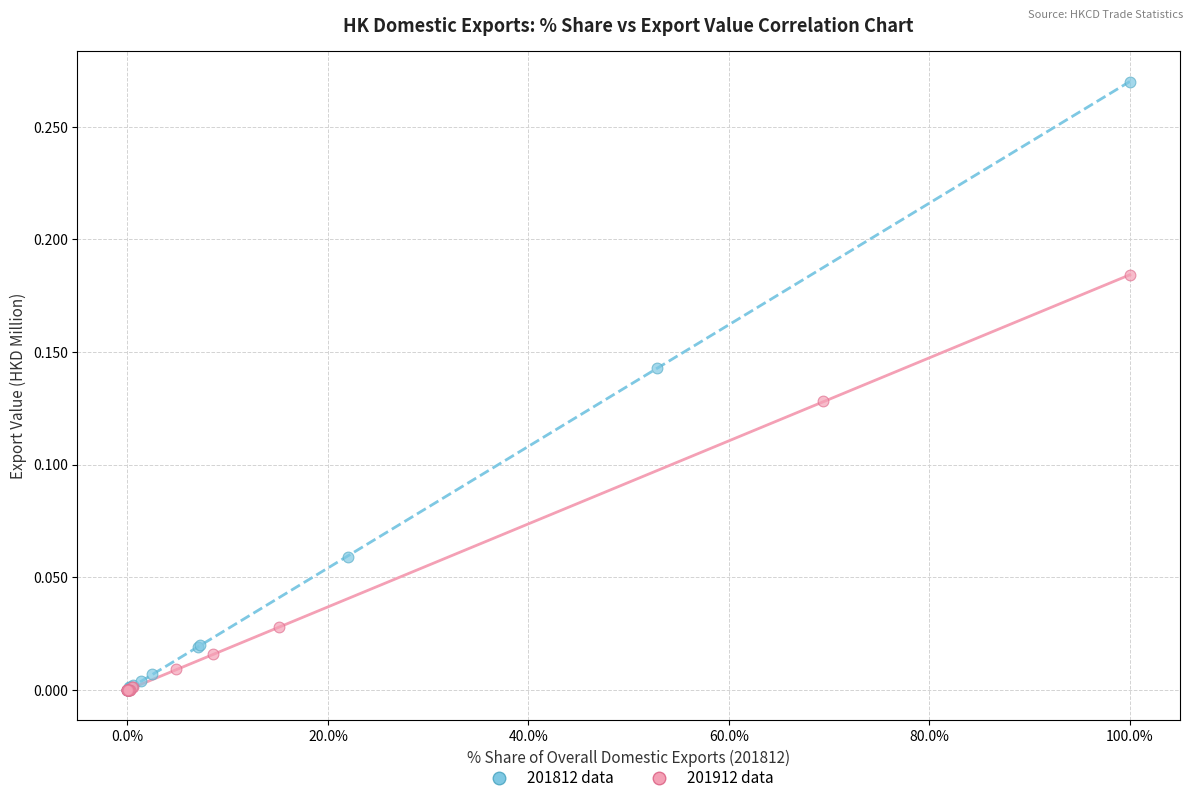

Which series reaches the maximum Y coordinate?

201812 data